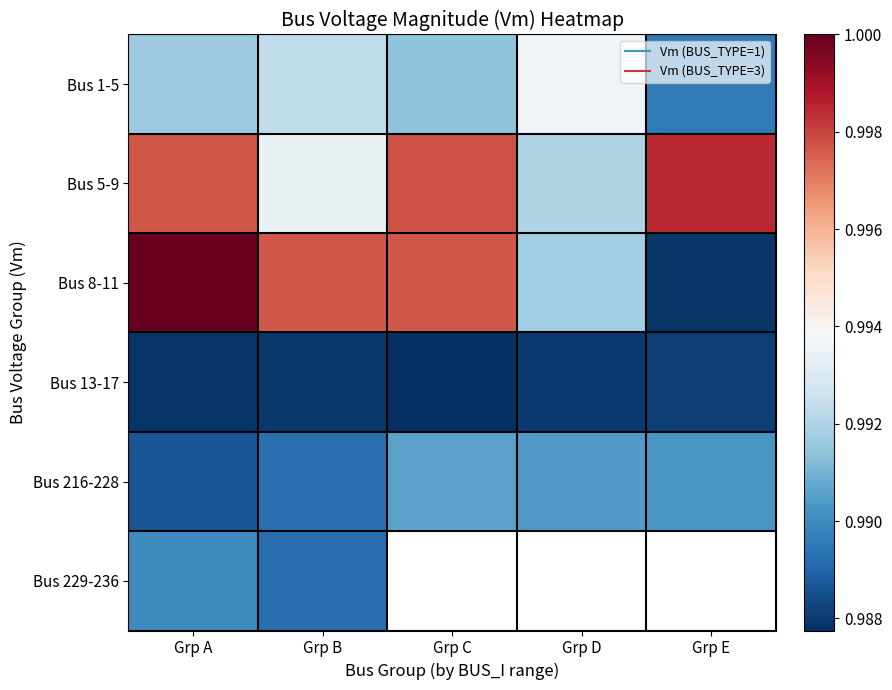

What is the sum of the Bus 5-9 values at Grp B and Grp E?

2.0